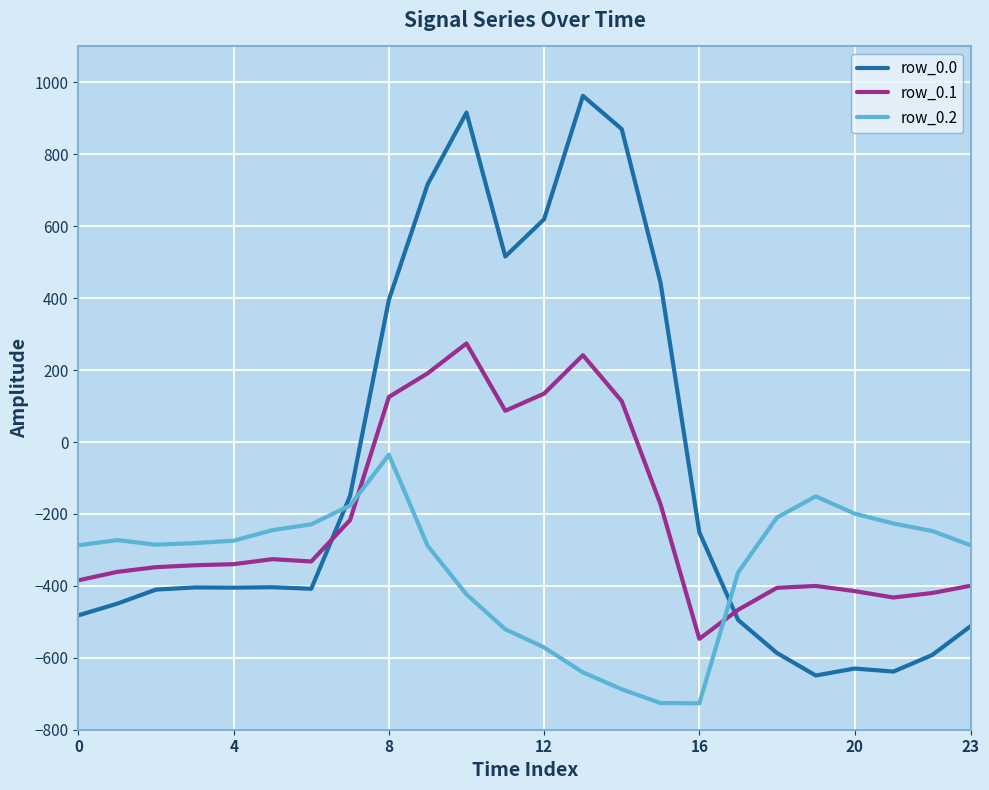

How many values in row_0.0 are below zero?

16